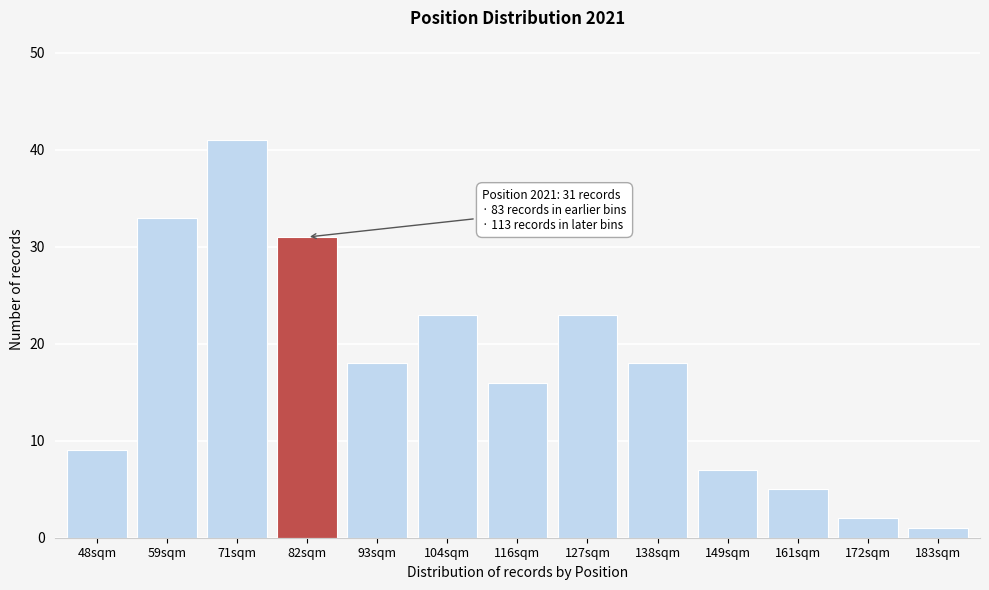

Reading left to right, extract all data points from this chart.

48sqm=9	59sqm=33	71sqm=41	82sqm=31	93sqm=18	104sqm=23	116sqm=16	127sqm=23	138sqm=18	149sqm=7	161sqm=5	172sqm=2	183sqm=1